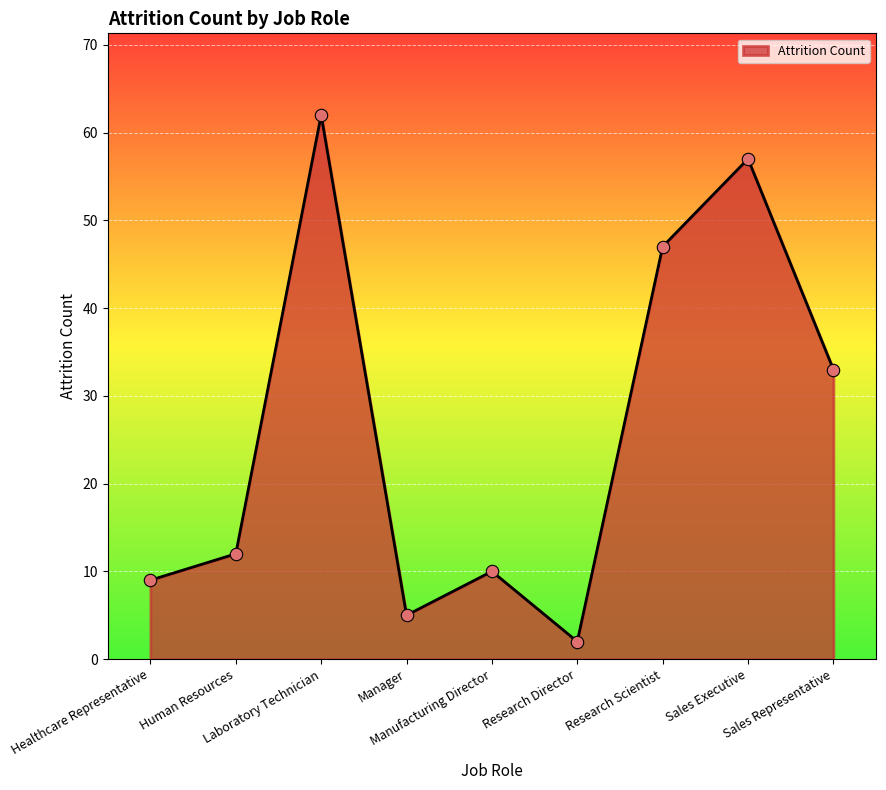

What is the change in value from Laboratory Technician to Sales Representative?

-29